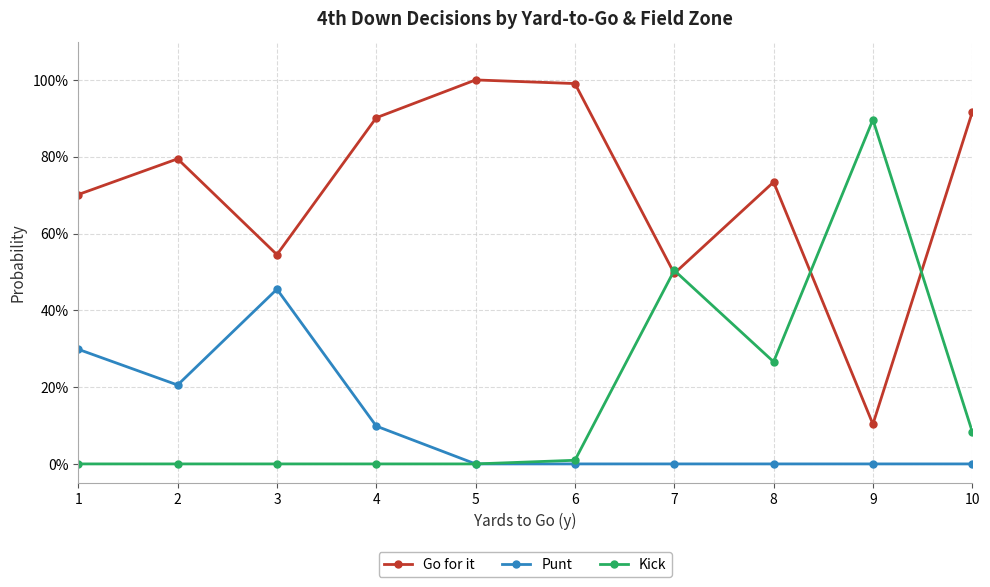

In Punt, how many points are higher than both neighbors (excluding endpoints)?

1